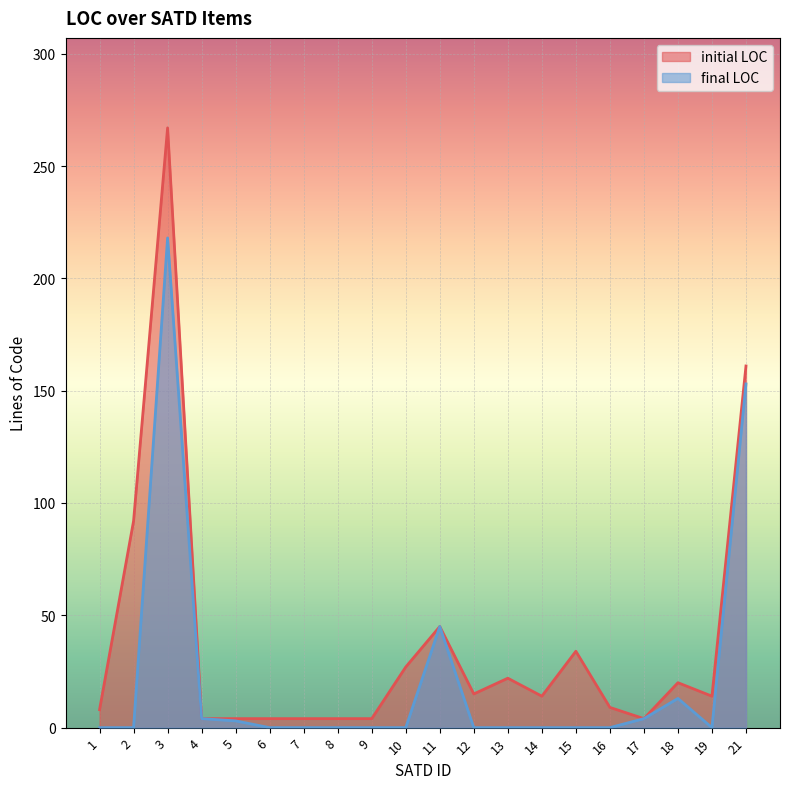

Between 19 and 3, which is larger?

3